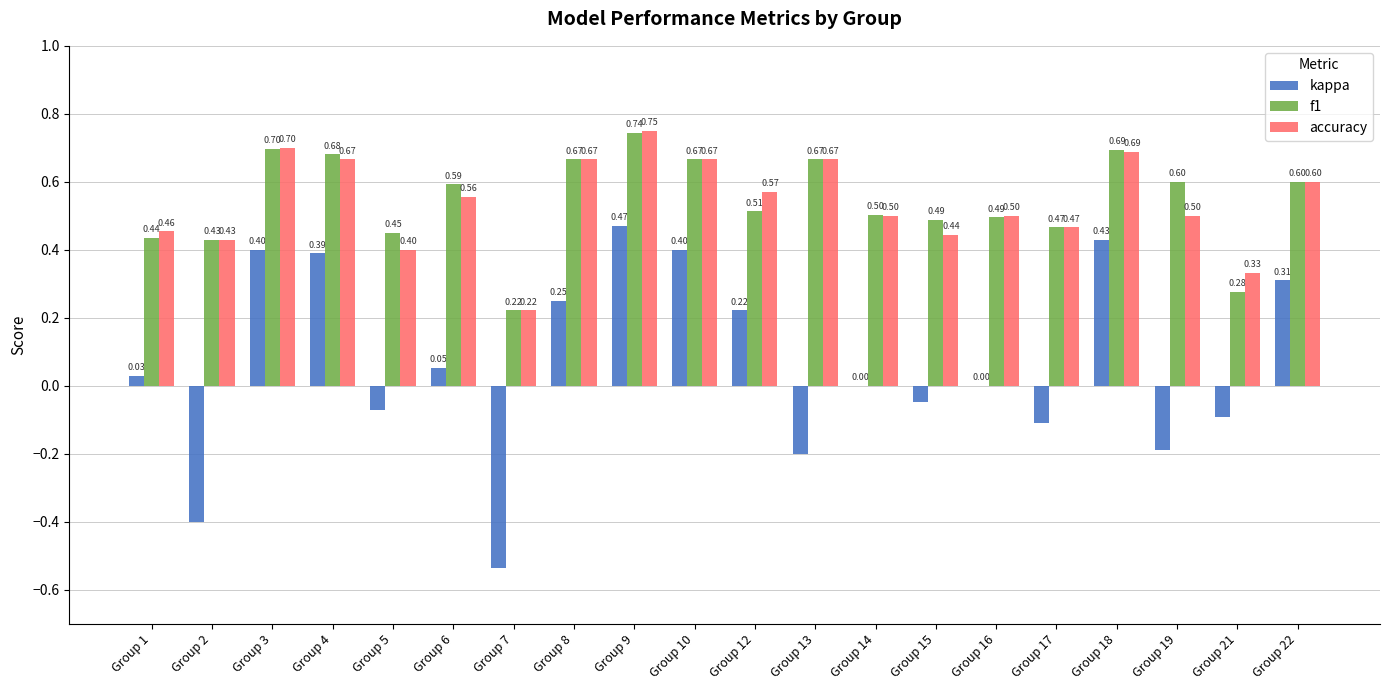

What is the highest value of the kappa series?

0.5